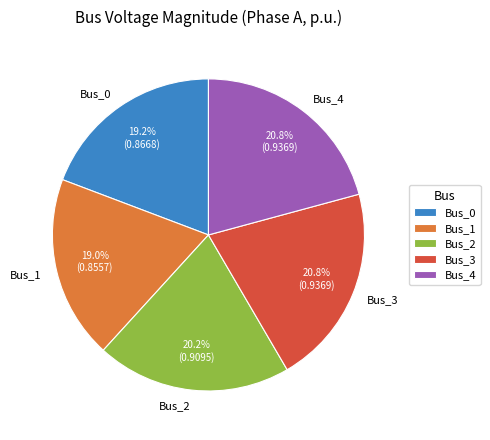

What percentage is the Bus_4 slice, to the nearest percent?

21%